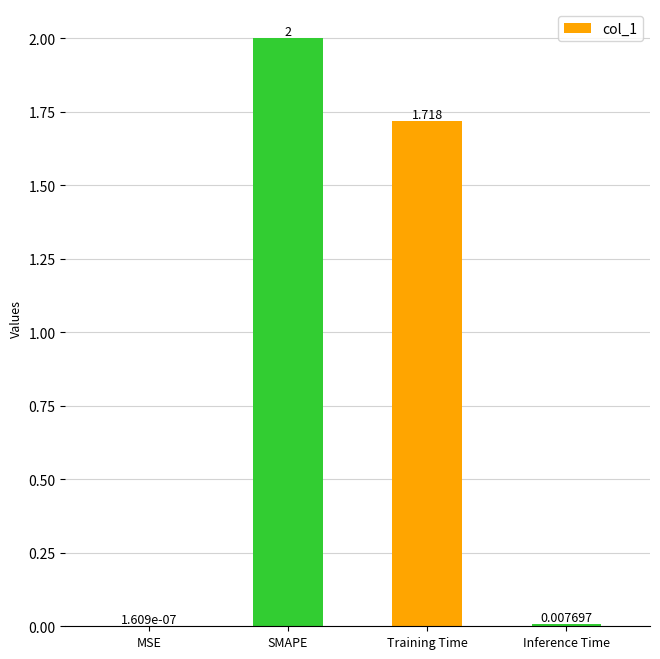

Which has a higher value, SMAPE or Inference Time?

SMAPE